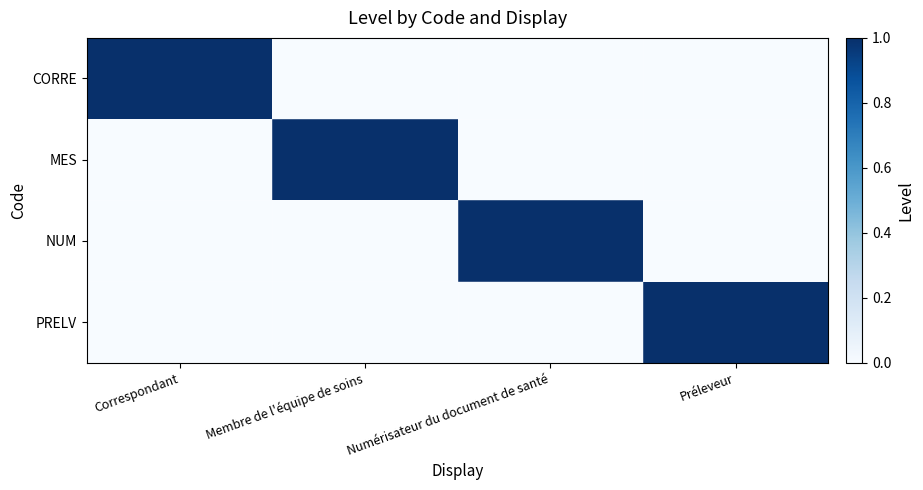

At which category does the chart reach its peak across all series?

Correspondant